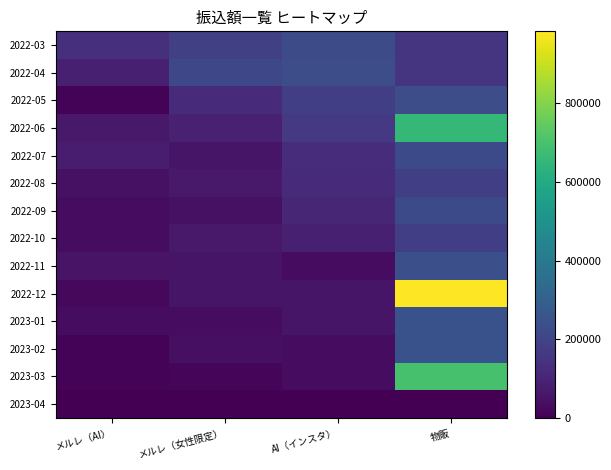

Reading left to right, what are all the values shown in this chart?

2022-03: メルレ（AI）=136466	メルレ（女性限定）=186132	AI（インスタ）=223500	物販=146000
2022-04: メルレ（AI）=86800	メルレ（女性限定）=214332	AI（インスタ）=233700	物販=150600
2022-05: メルレ（AI）=8800	メルレ（女性限定）=122466	AI（インスタ）=180920	物販=232600
2022-06: メルレ（AI）=67800	メルレ（女性限定）=88800	AI（インスタ）=163900	物販=653600
2022-07: メルレ（AI）=79800	メルレ（女性限定）=56800	AI（インスタ）=126580	物販=219200
2022-08: メルレ（AI）=44800	メルレ（女性限定）=68800	AI（インスタ）=115360	物販=180700
2022-09: メルレ（AI）=32800	メルレ（女性限定）=44800	AI（インスタ）=105560	物販=222100
2022-10: メルレ（AI）=32800	メルレ（女性限定）=68800	AI（インスタ）=87340	物販=183800
2022-11: メルレ（AI）=53580	メルレ（女性限定）=56800	AI（インスタ）=32780	物販=241100
2022-12: メルレ（AI）=20800	メルレ（女性限定）=56800	AI（インスタ）=54560	物販=982400
2023-01: メルレ（AI）=32800	メルレ（女性限定）=32800	AI（インスタ）=54560	物販=248889
2023-02: メルレ（AI）=8800	メルレ（女性限定）=41600	AI（インスタ）=32780	物販=249200
2023-03: メルレ（AI）=8800	メルレ（女性限定）=12000	AI（インスタ）=32780	物販=696827
2023-04: メルレ（AI）=0	メルレ（女性限定）=0	AI（インスタ）=0	物販=0